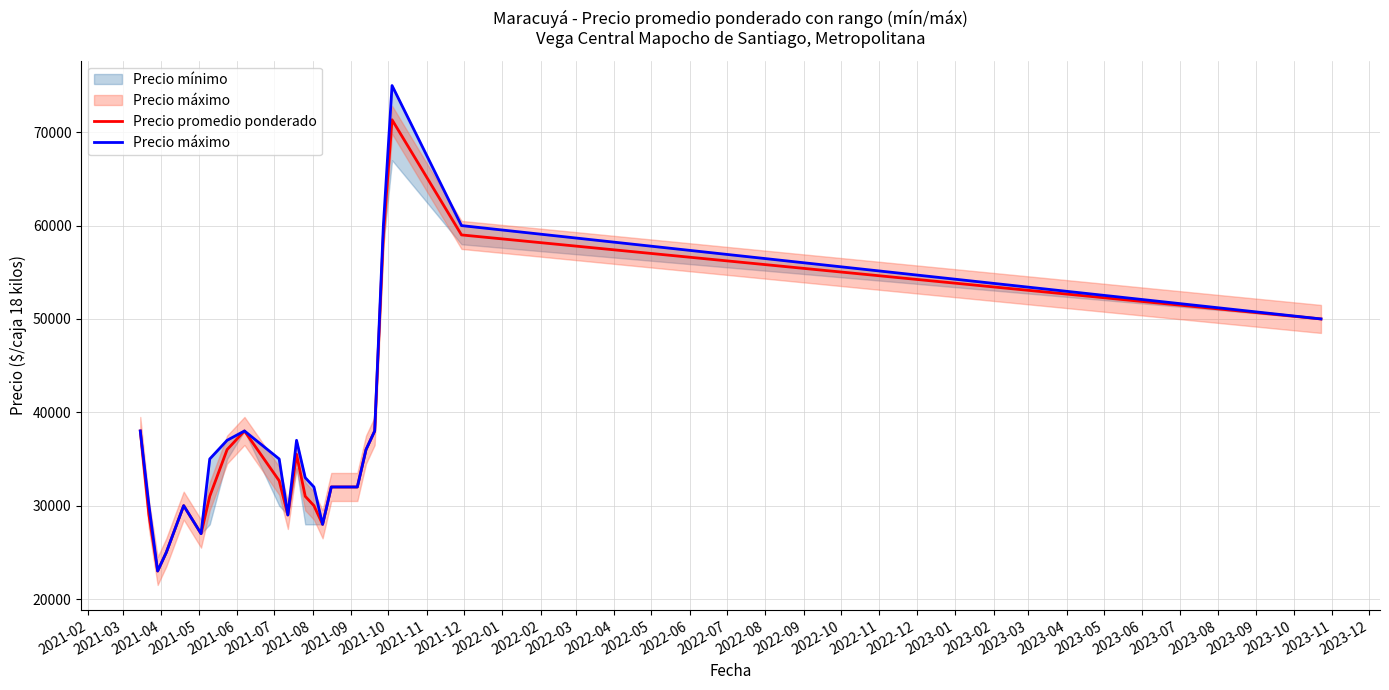

What is the sum of all Precio máximo values?

924000